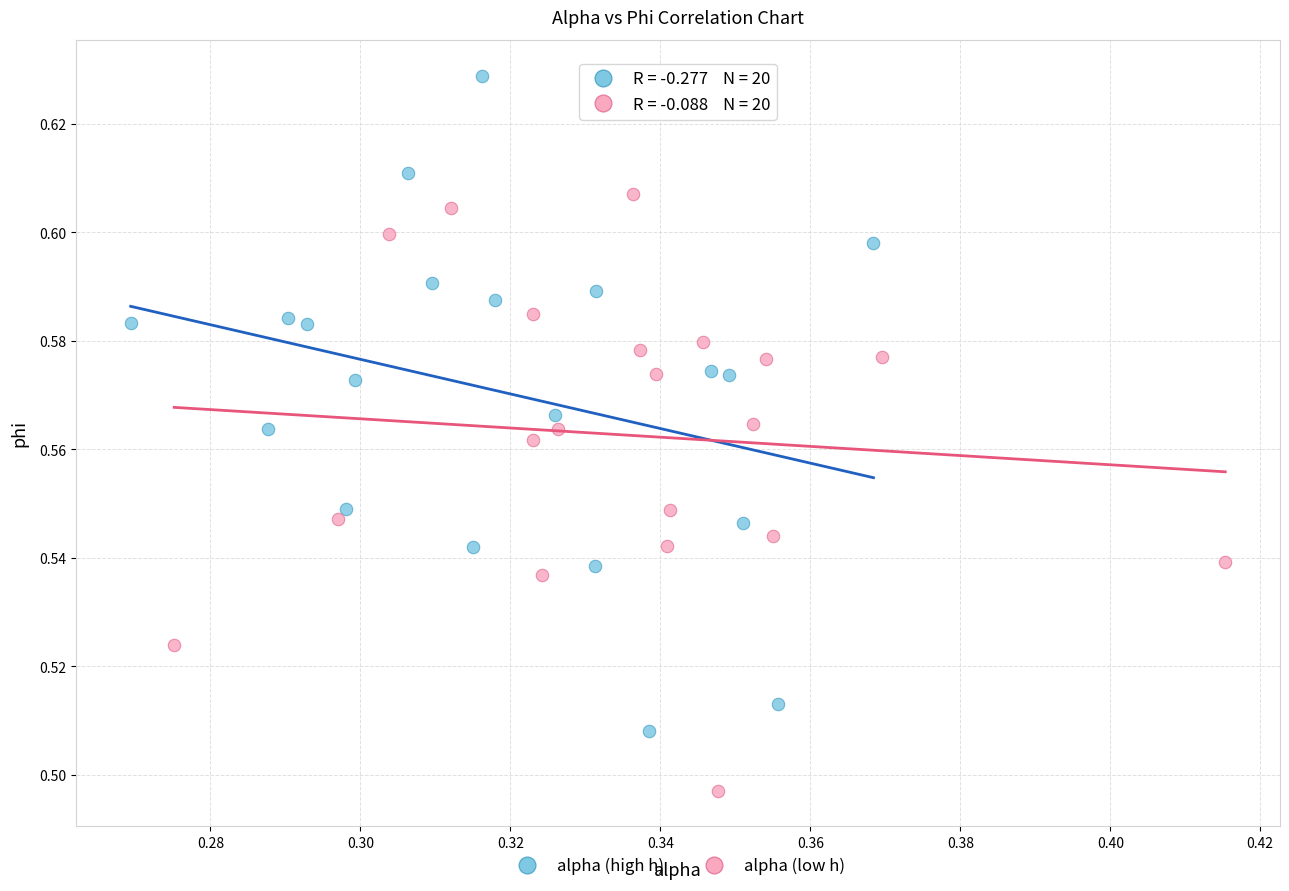

Which series contains the highest Y value?

alpha (high h)